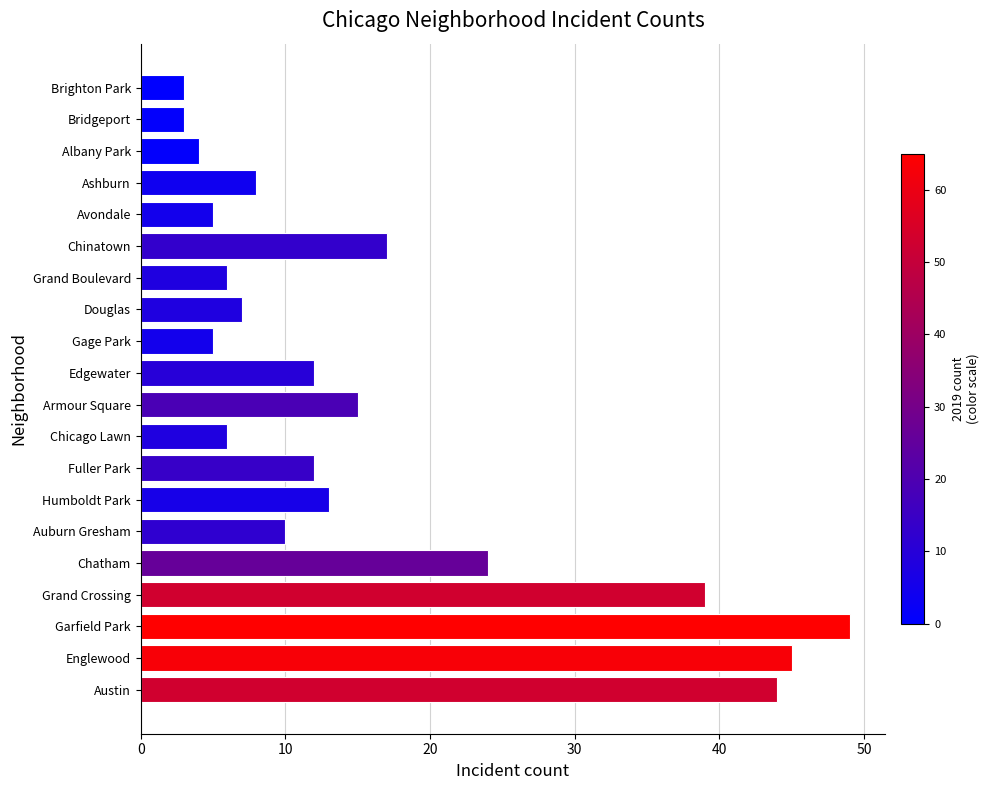

The chart shows a value of 12 at Edgewater. True or false?

True